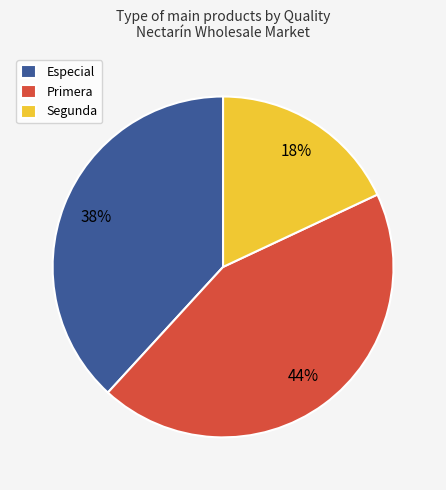

Which category has the smallest portion of the pie?

Segunda